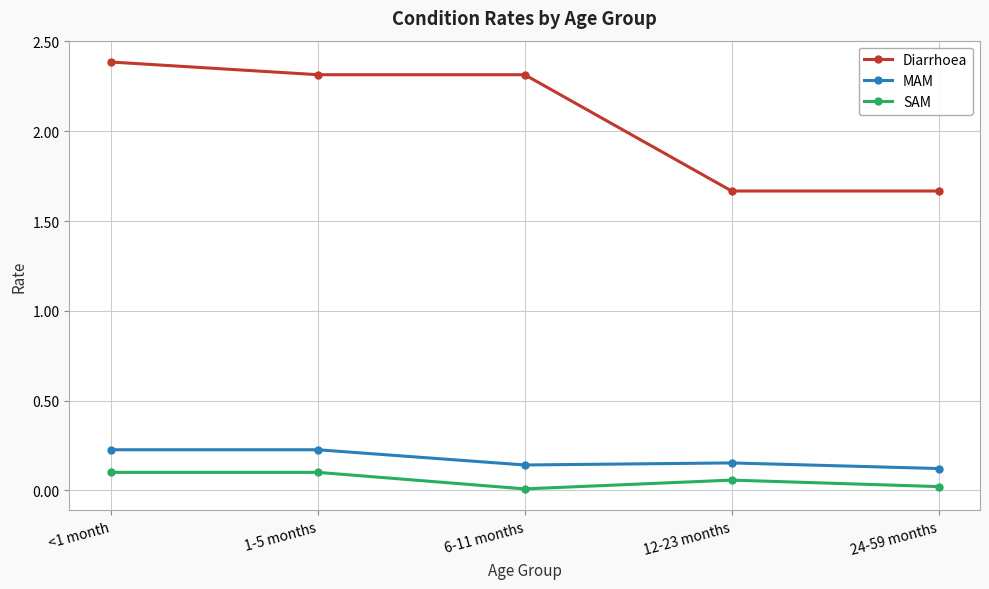

Which series changed the most between 1-5 months and 24-59 months?

Diarrhoea